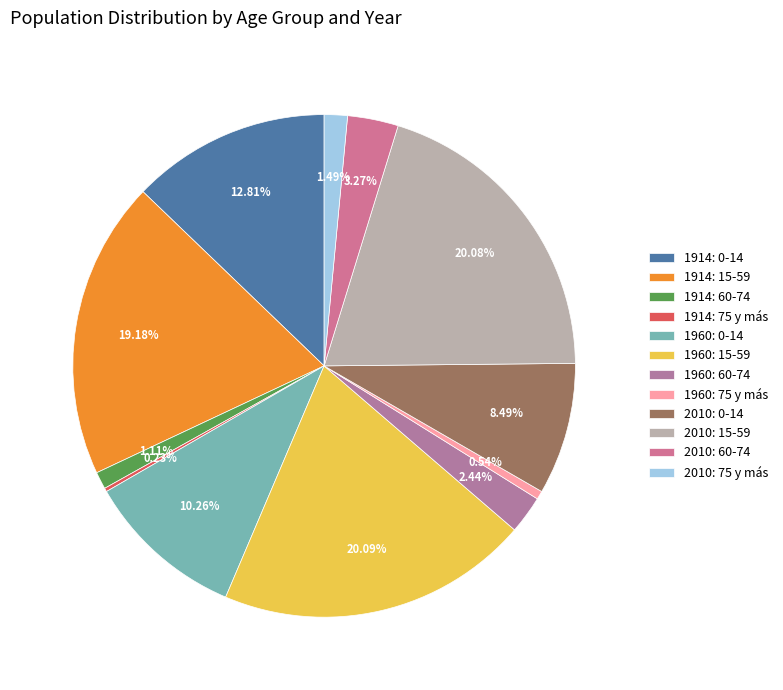

Does 1914: 0-14 represent more than half of the total?

No